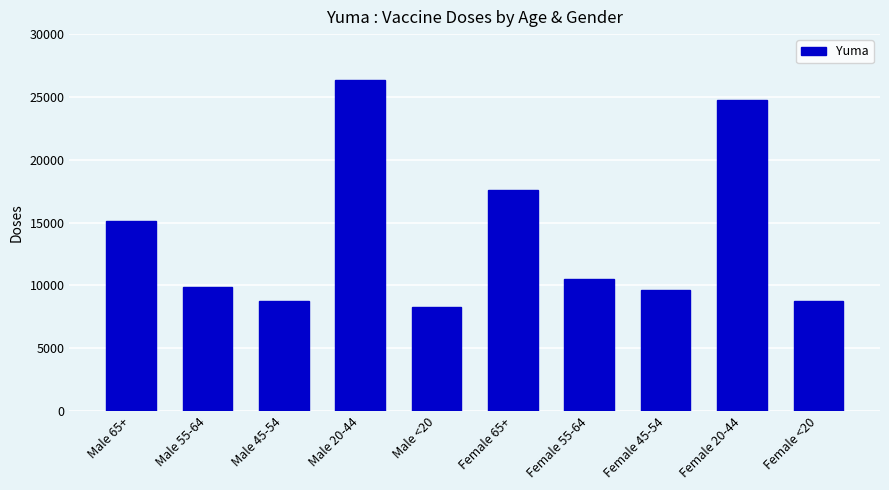

What is the change in value from Male 65+ to Female 65+?

+2469